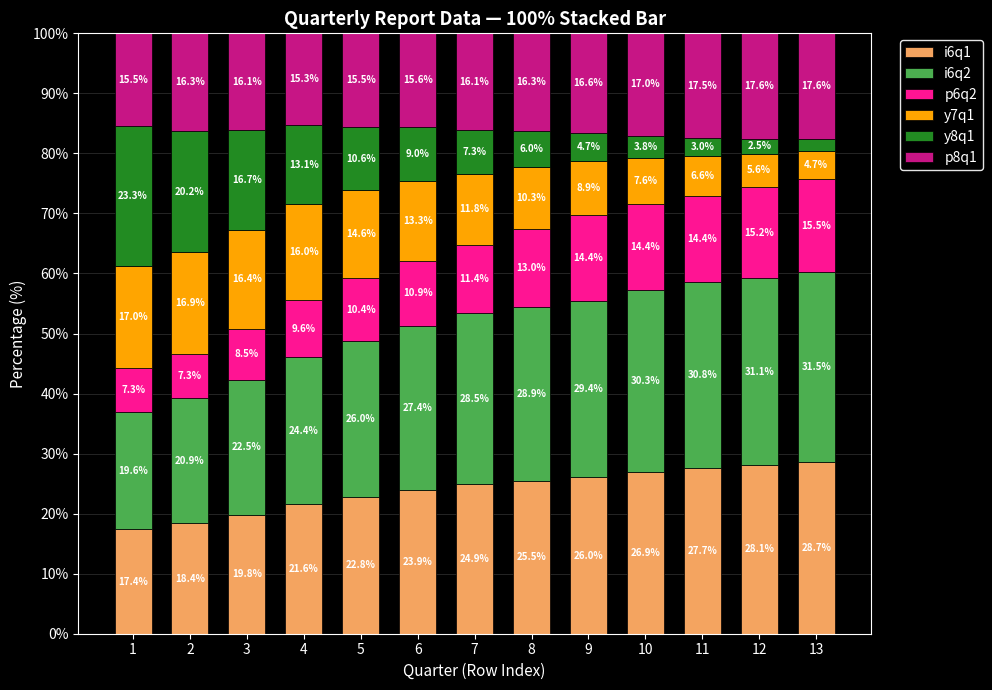

What is the sum of all i6q1 values?

311.7